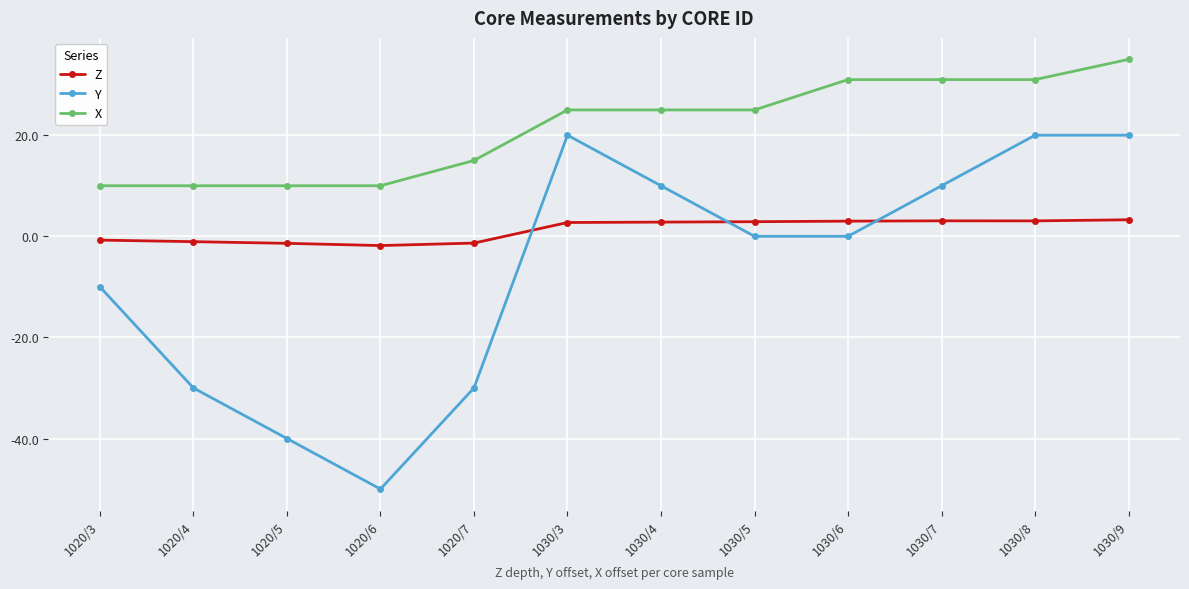

What is the difference between the Z values at 1030/5 and 1020/7?

4.2